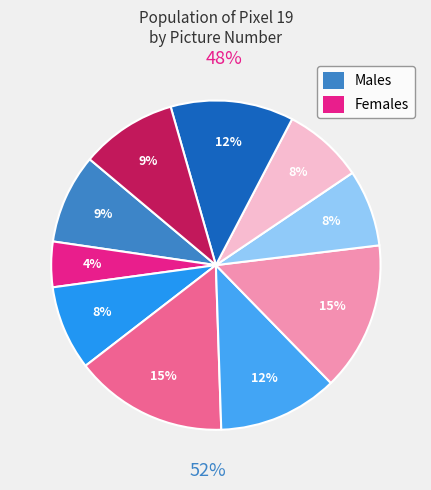

Combined, do 5 and 1 account for over 50%?

No